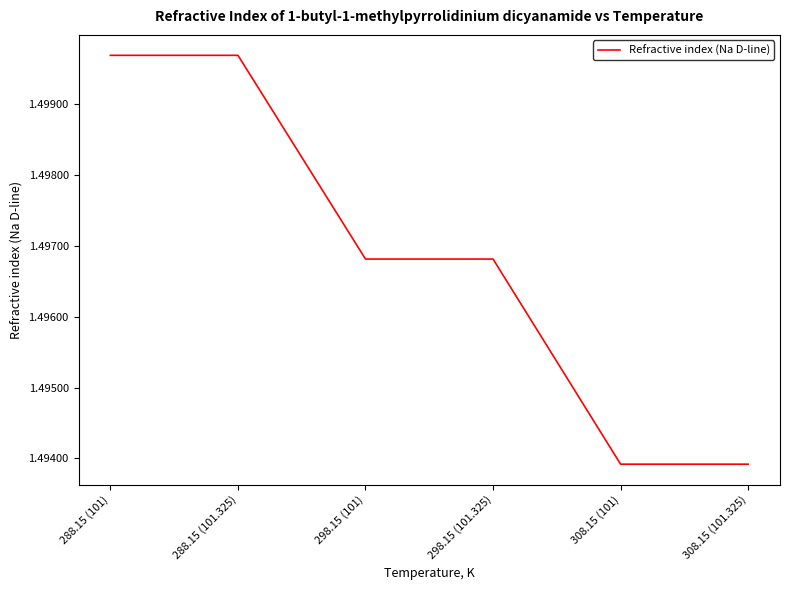

What position from the right is 288.15 (101)?

6